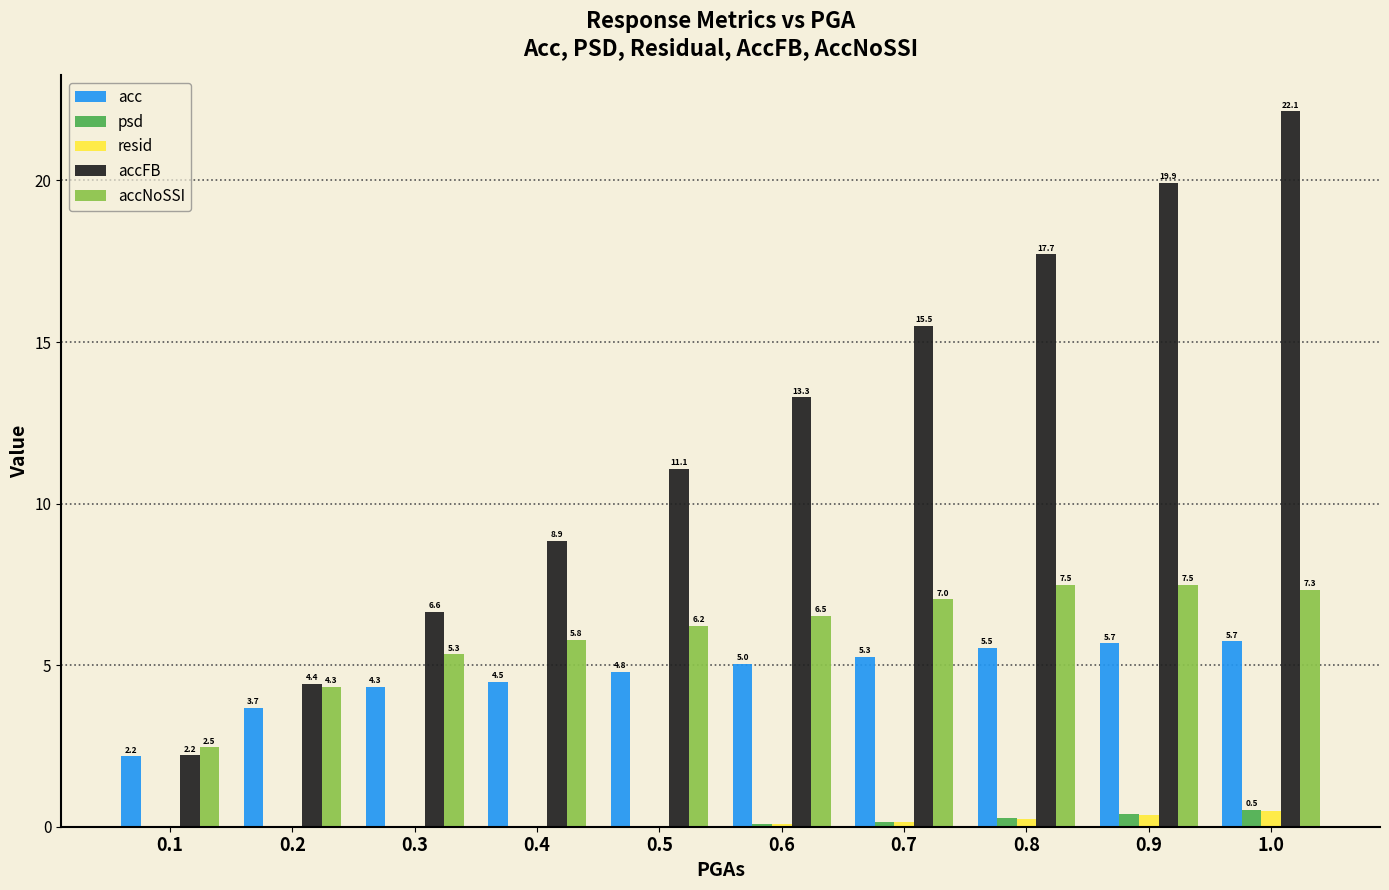

What is the greatest value displayed?

22.1